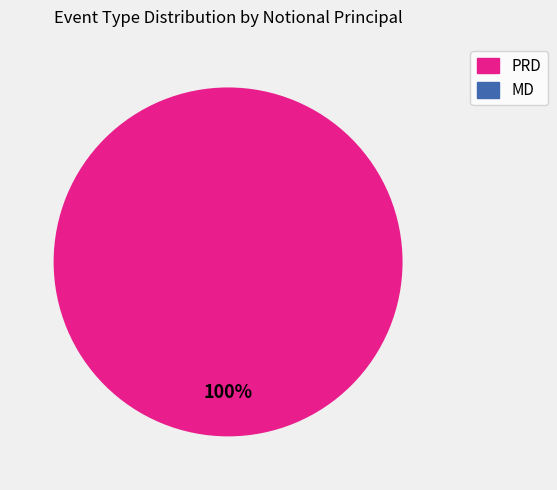

Is there a majority slice in this chart?

Yes